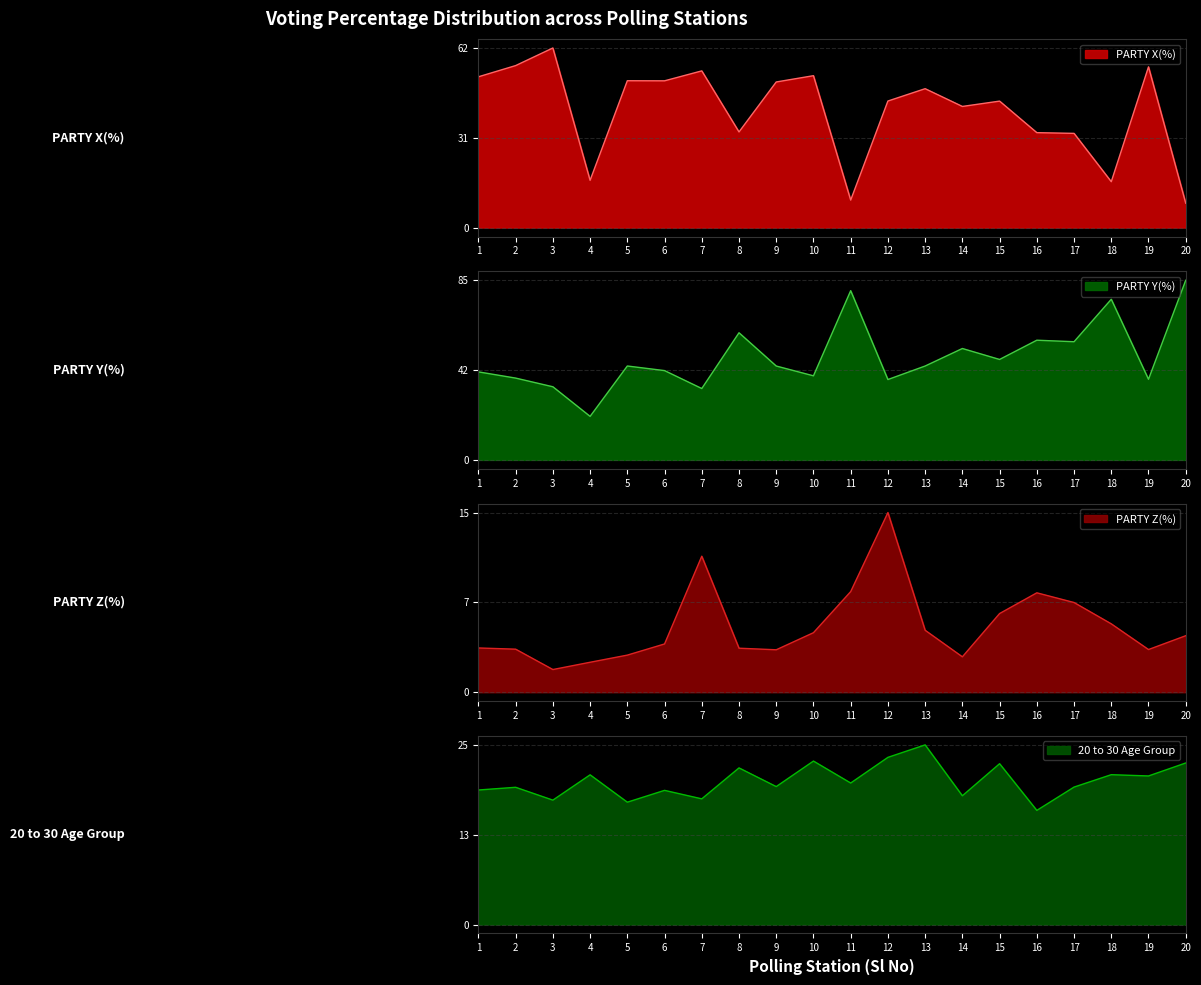

What is the value of the PARTY X(%) point at the 7th from the left?

54.1